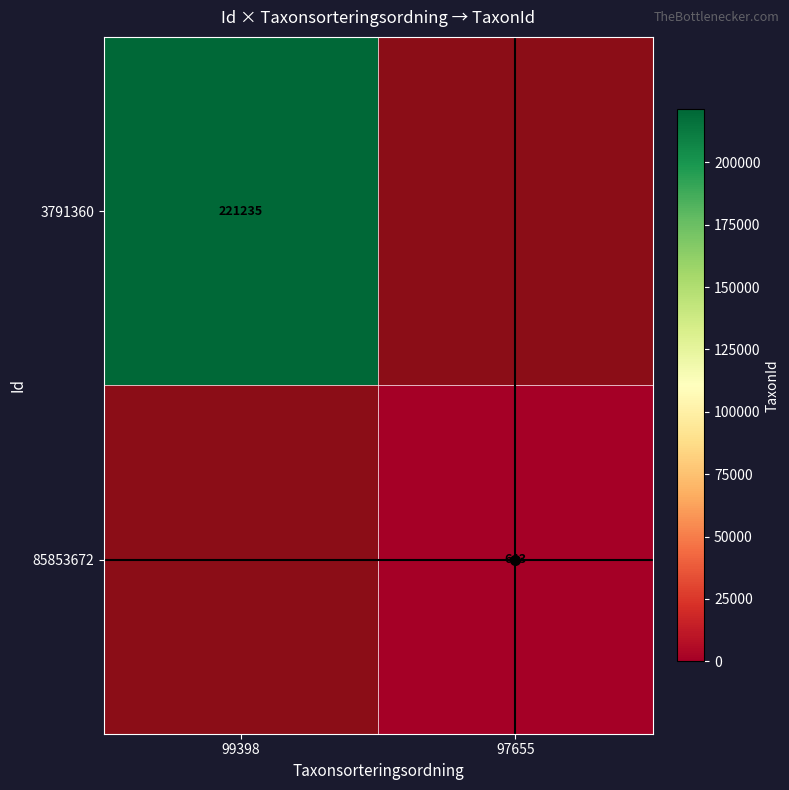

True or false: 85853672 has a value of 643 at 97655.

True